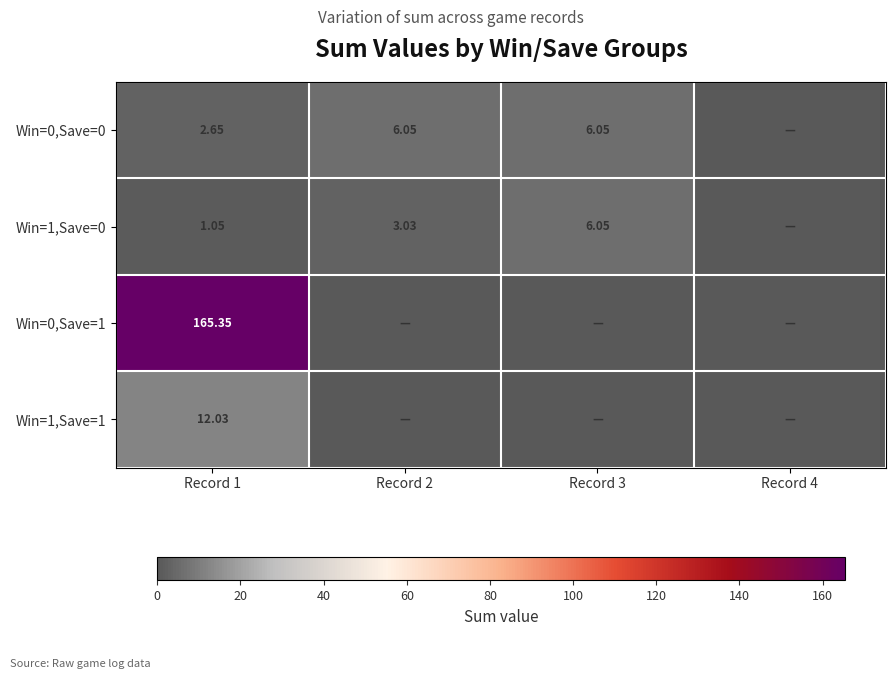

Rank the categories by Win=0,Save=0 value from lowest to highest.

Record 4, Record 1, Record 2, Record 3